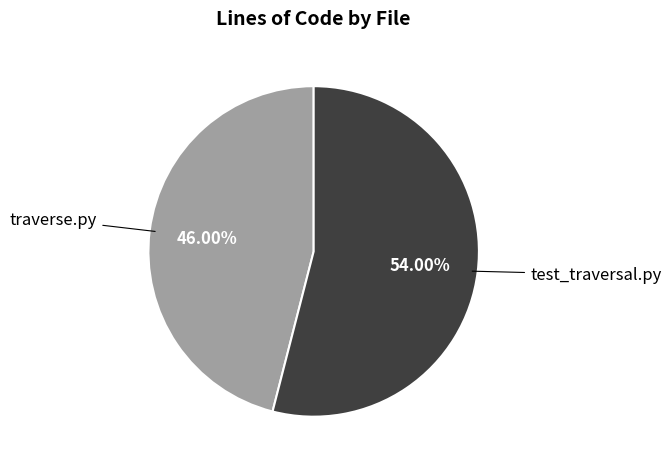

How many slices are in this pie chart?

2